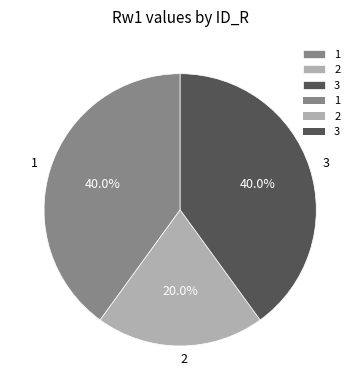

To the nearest percent, what is the difference between the 2 and 3 slice percentages?

20%